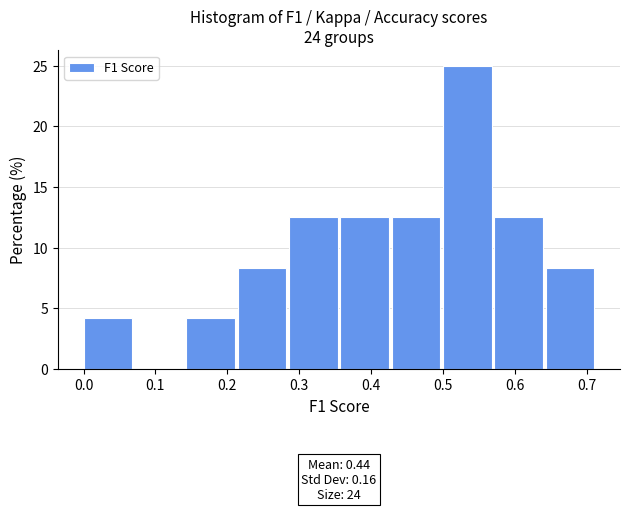

Which range on the x-axis has the tallest bar?

0.50 to 0.57